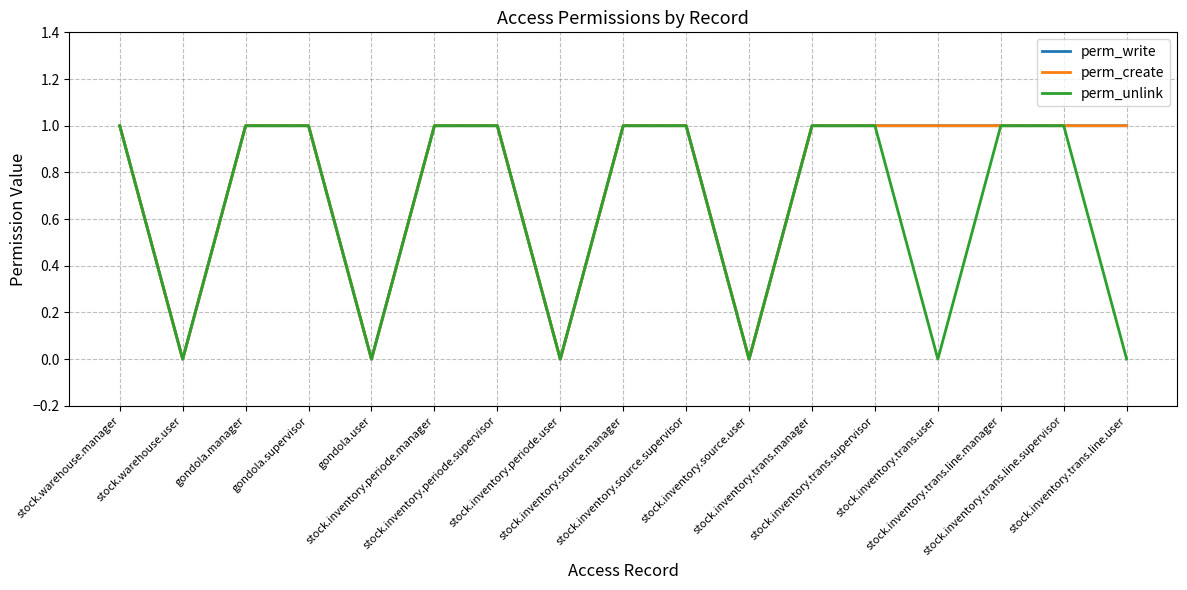

Does the chart display data point markers on the line(s)?

No